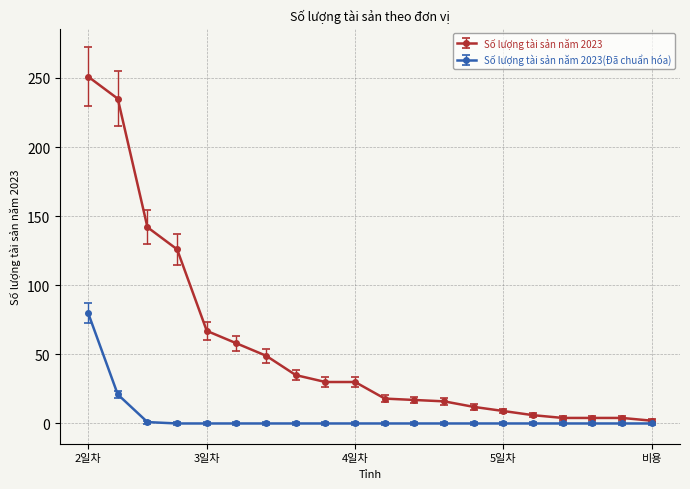

Rank the series by their average value, from highest to lowest.

Số lượng tài sản năm 2023, Số lượng tài sản năm 2023(Đã chuẩn hóa)